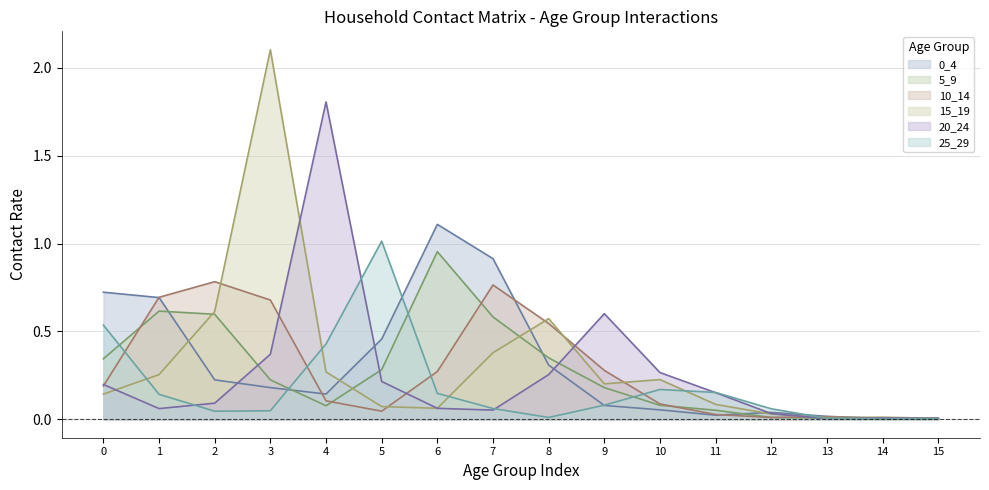

Reading right to left, list all the values displayed in this chart.

0_4: 15=0.0	14=0.0	13=0.0	12=0.0	11=0.0	10=0.1	9=0.1	8=0.3	7=0.9	6=1.1	5=0.5	4=0.1	3=0.2	2=0.2	1=0.7	0=0.7
5_9: 15=0.0	14=0.0	13=0.0	12=0.0	11=0.1	10=0.1	9=0.2	8=0.3	7=0.6	6=1.0	5=0.3	4=0.1	3=0.2	2=0.6	1=0.6	0=0.3
10_14: 15=0.0	14=0.0	13=0.0	12=0.0	11=0.0	10=0.1	9=0.3	8=0.5	7=0.8	6=0.3	5=0.0	4=0.1	3=0.7	2=0.8	1=0.7	0=0.2
15_19: 15=0.0	14=0.0	13=0.0	12=0.0	11=0.1	10=0.2	9=0.2	8=0.6	7=0.4	6=0.1	5=0.1	4=0.3	3=2.1	2=0.6	1=0.3	0=0.1
20_24: 15=0.0	14=0.0	13=0.0	12=0.0	11=0.2	10=0.3	9=0.6	8=0.3	7=0.1	6=0.1	5=0.2	4=1.8	3=0.4	2=0.1	1=0.1	0=0.2
25_29: 15=0.0	14=0.0	13=0.0	12=0.1	11=0.2	10=0.2	9=0.1	8=0.0	7=0.1	6=0.1	5=1.0	4=0.4	3=0.0	2=0.0	1=0.1	0=0.5